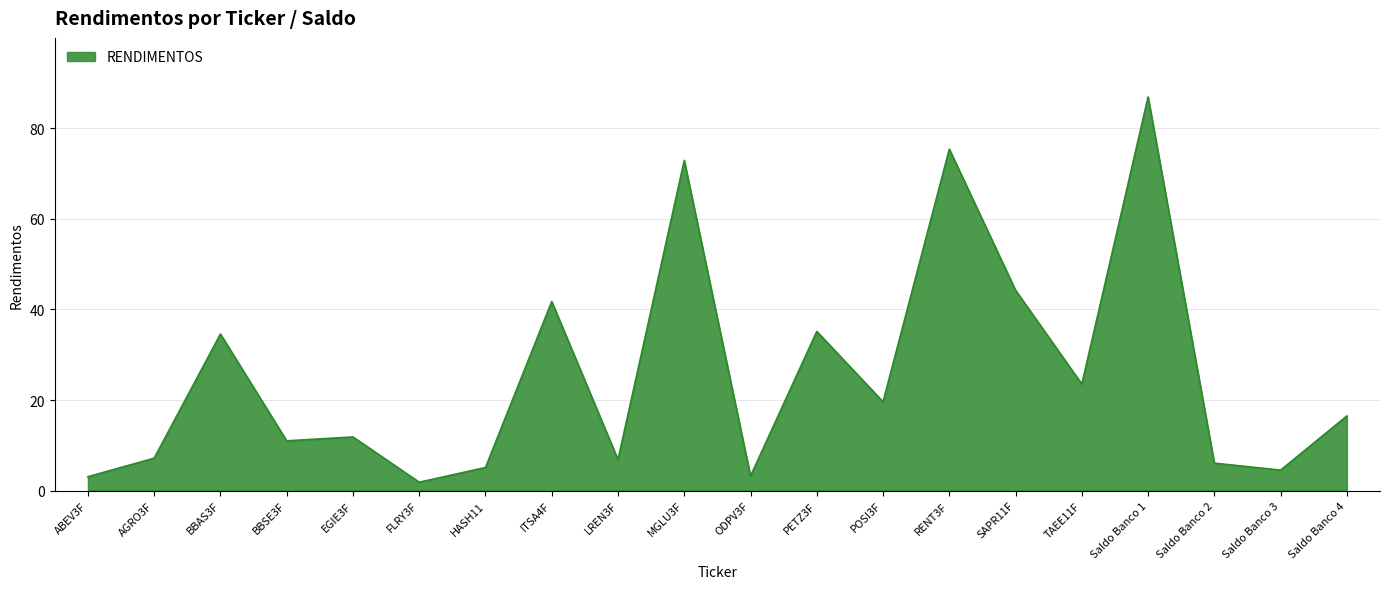

What is the difference between the values at TAEE11F and MGLU3F?

49.4